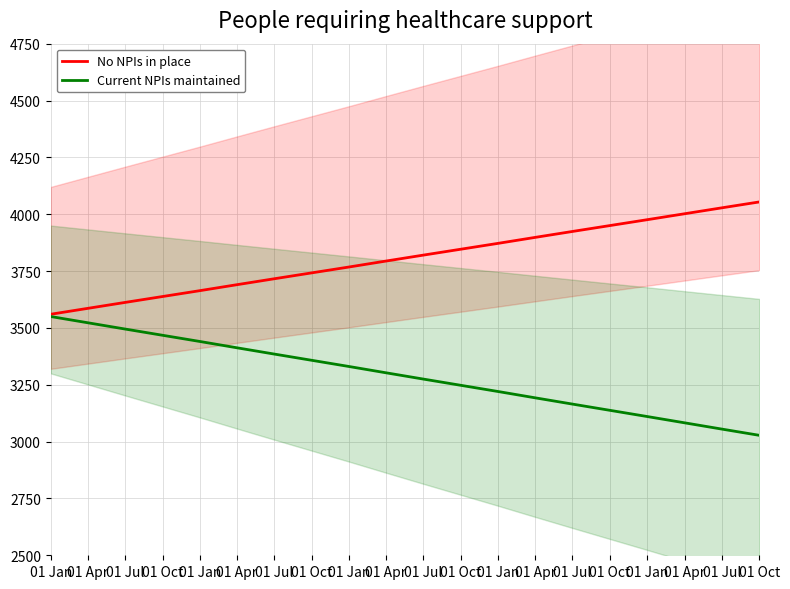

At which label does Current NPIs maintained first exceed 3302?

01 Jan